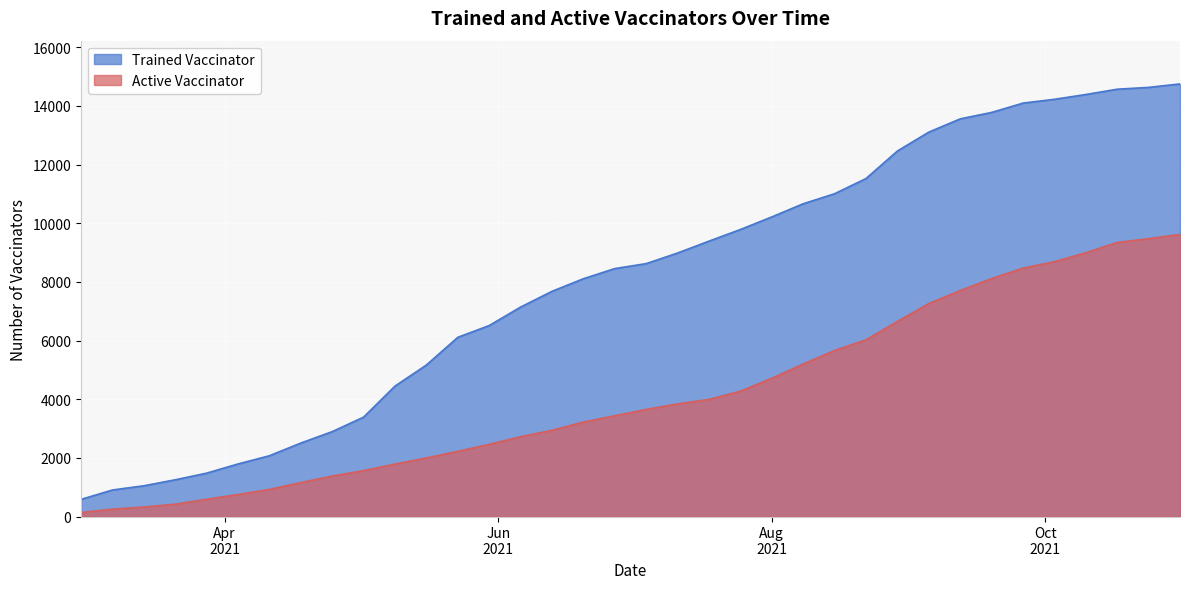

What is the average value of the Trained Vaccinator series?

8091